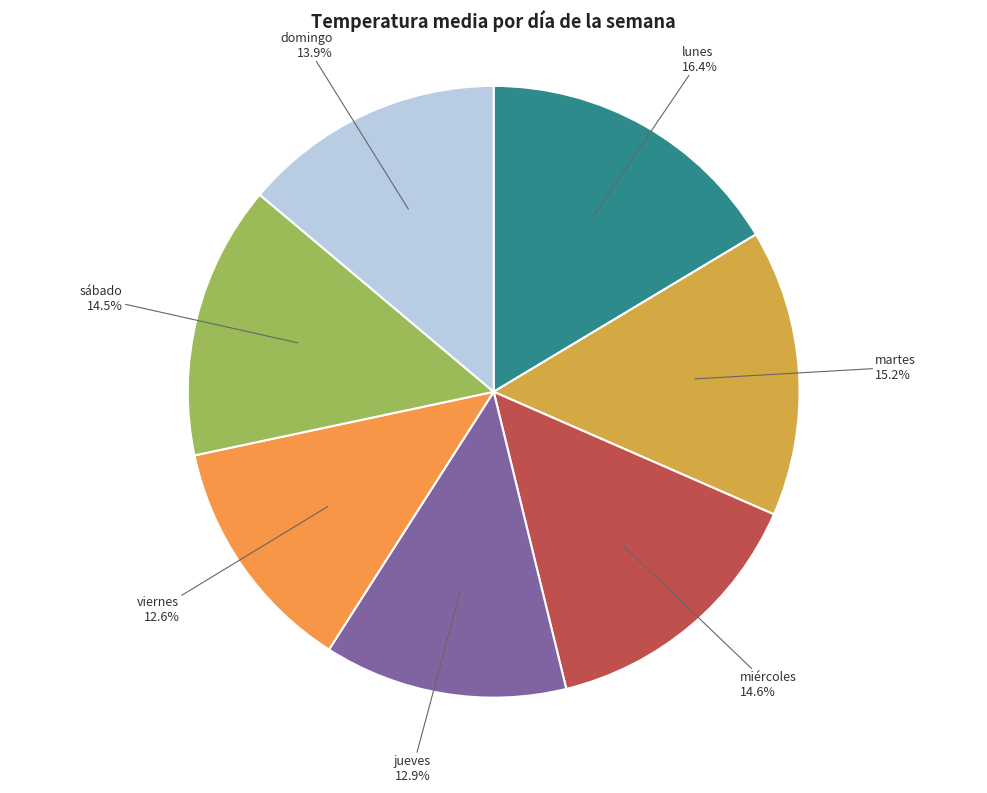

Which has a higher value, viernes or sábado?

sábado